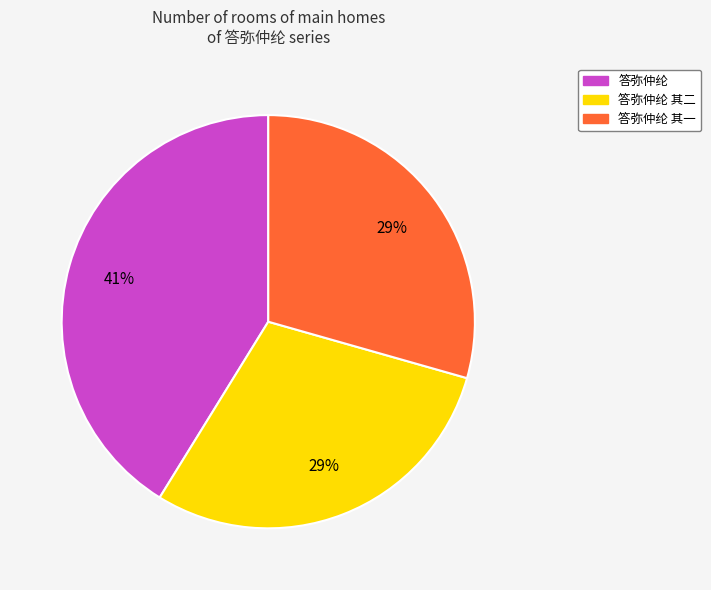

To the nearest percent, what is the difference between the largest and smallest slice percentages?

12%